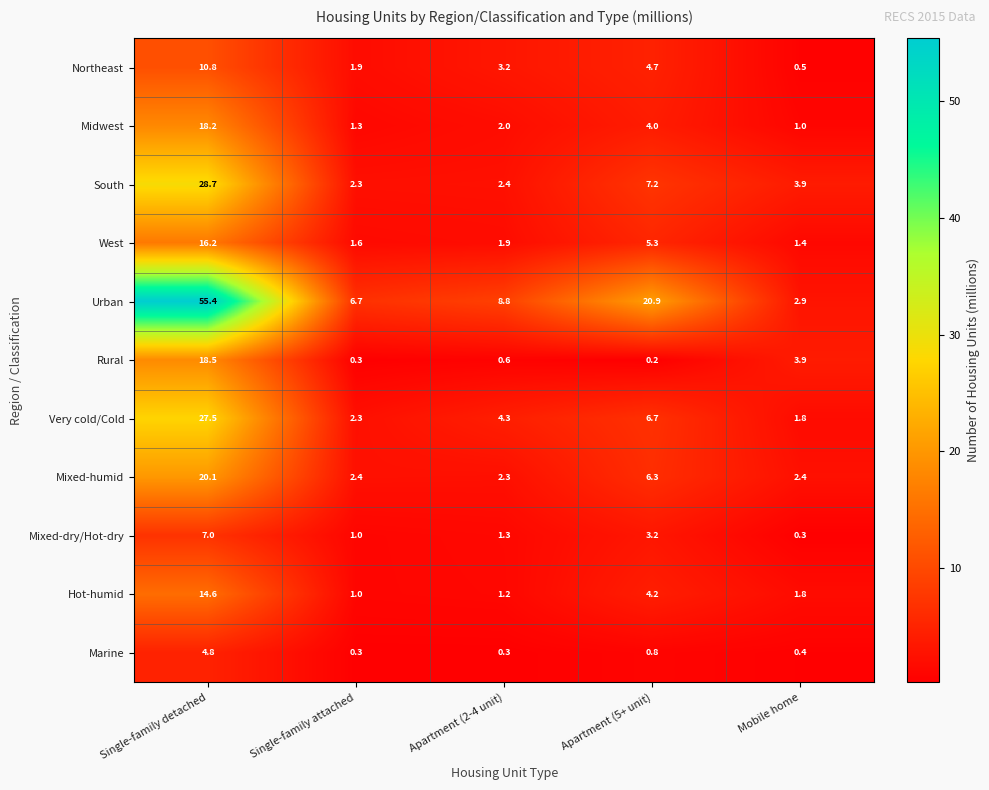

What is the difference between the highest and lowest values at Apartment (2-4 unit)?

8.5